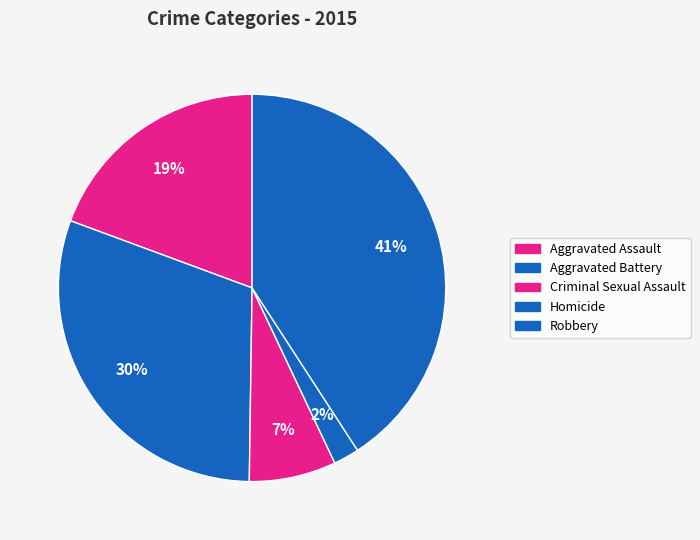

Rank the categories by value from lowest to highest.

Homicide, Criminal Sexual Assault, Aggravated Assault, Aggravated Battery, Robbery